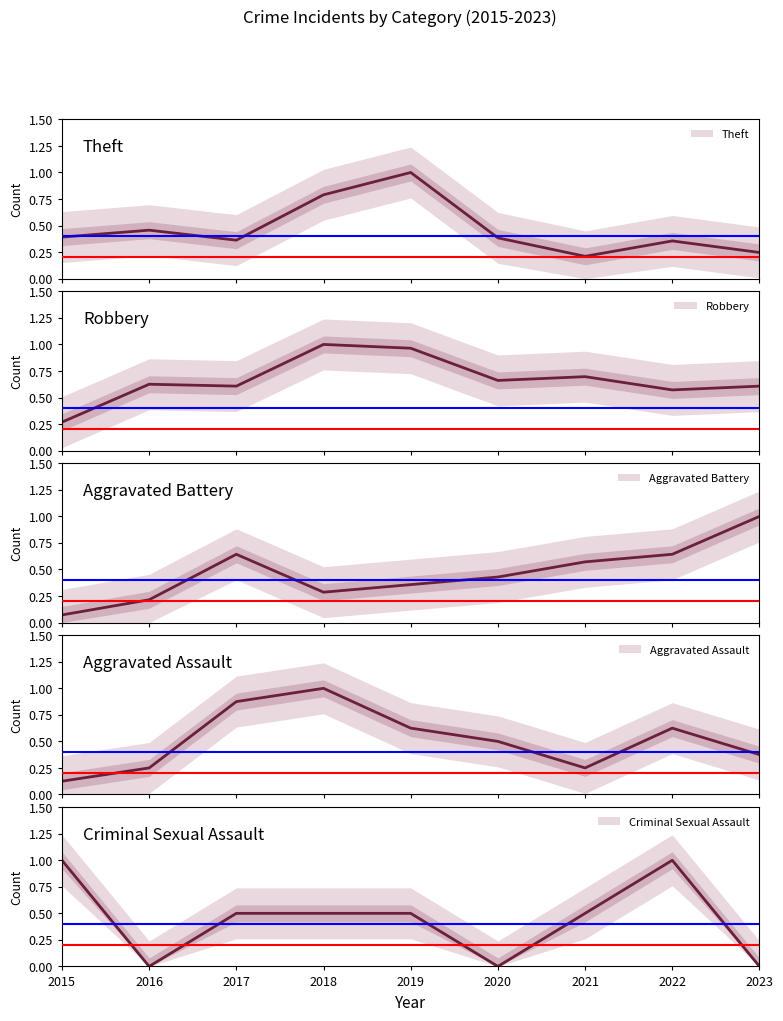

Reading right to left, list all the values displayed in this chart.

Theft: 2023=0.2	2022=0.4	2021=0.2	2020=0.4	2019=1.0	2018=0.8	2017=0.4	2016=0.5	2015=0.4
Robbery: 2023=0.6	2022=0.6	2021=0.7	2020=0.7	2019=1.0	2018=1.0	2017=0.6	2016=0.6	2015=0.3
Aggravated Battery: 2023=1.0	2022=0.6	2021=0.6	2020=0.4	2019=0.4	2018=0.3	2017=0.6	2016=0.2	2015=0.1
Aggravated Assault: 2023=0.4	2022=0.6	2021=0.2	2020=0.5	2019=0.6	2018=1.0	2017=0.9	2016=0.2	2015=0.1
Criminal Sexual Assault: 2023=0.0	2022=1.0	2021=0.5	2020=0.0	2019=0.5	2018=0.5	2017=0.5	2016=0.0	2015=1.0